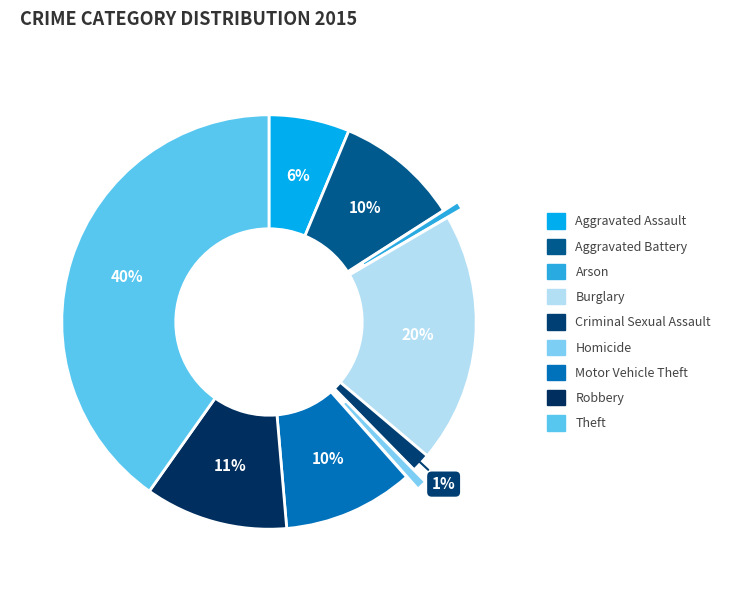

To the nearest percent, what portion does Robbery represent?

11%